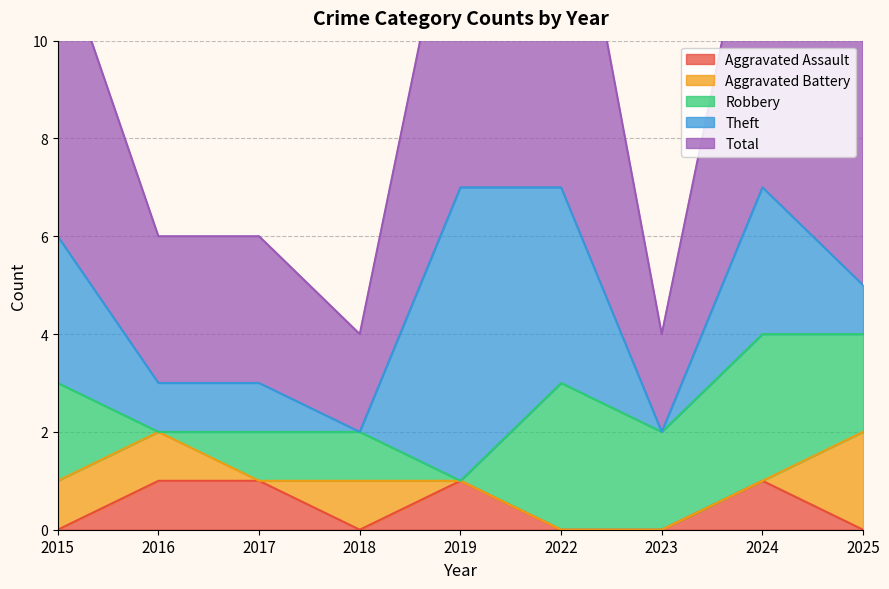

Which label corresponds to the smallest value in the chart?

2015